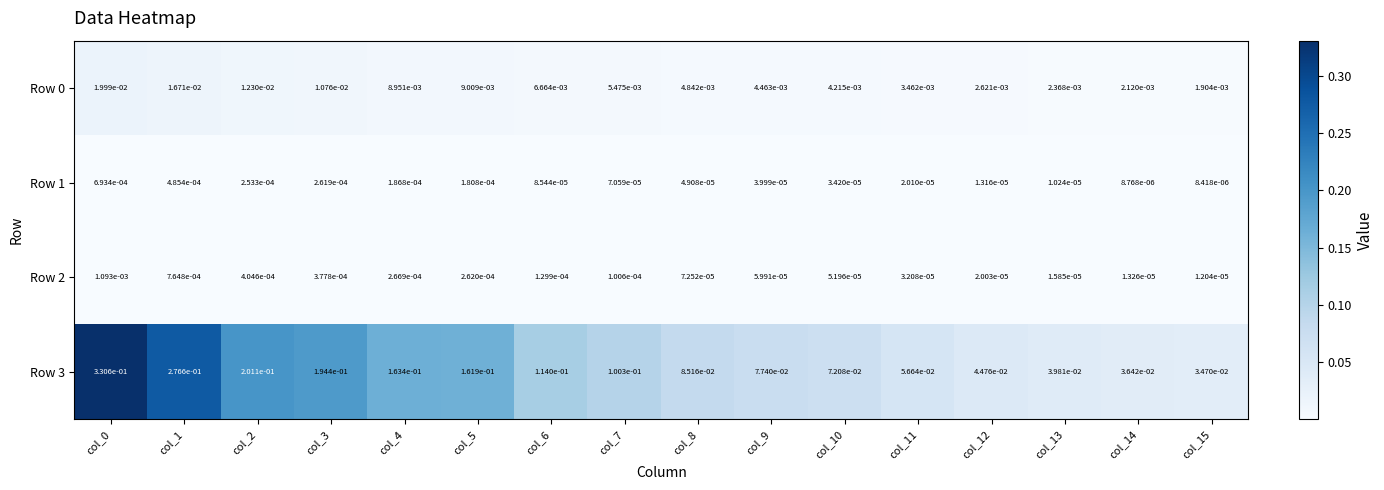

Rank the series by their maximum value, from lowest to highest.

Row 1, Row 2, Row 0, Row 3